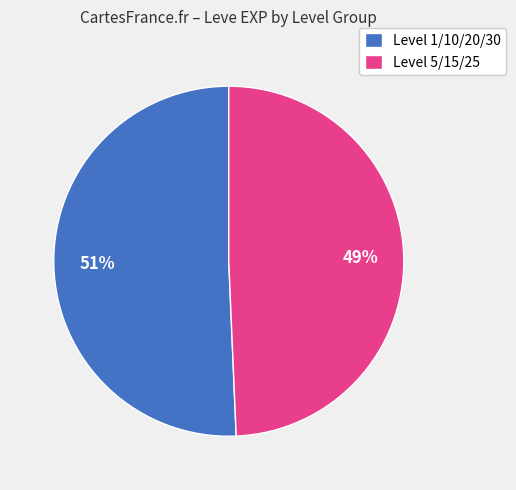

Rank the categories by value from lowest to highest.

Level 5/15/25, Level 1/10/20/30